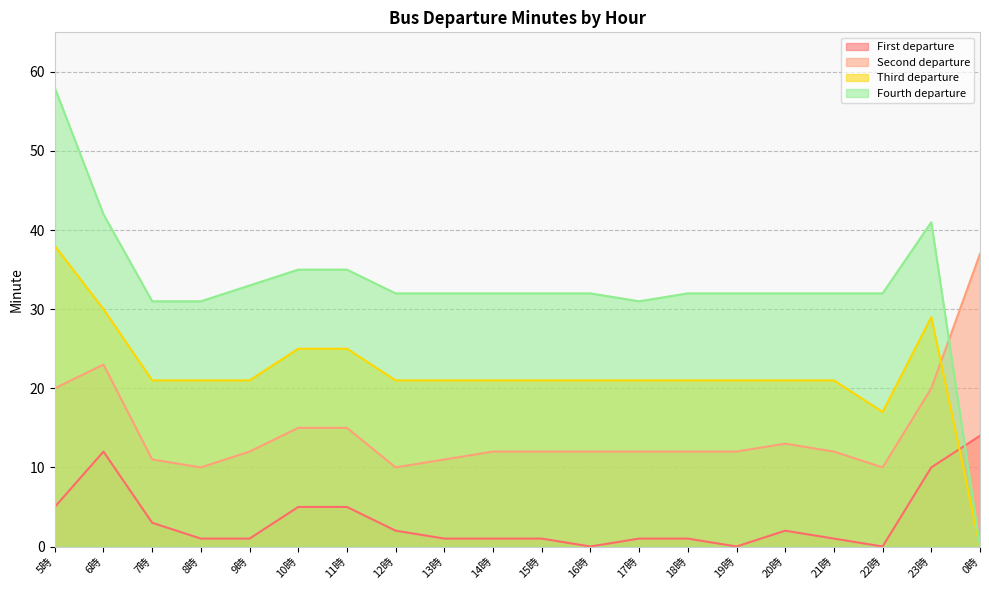

Which has a higher value, 20時 or 17時?

20時